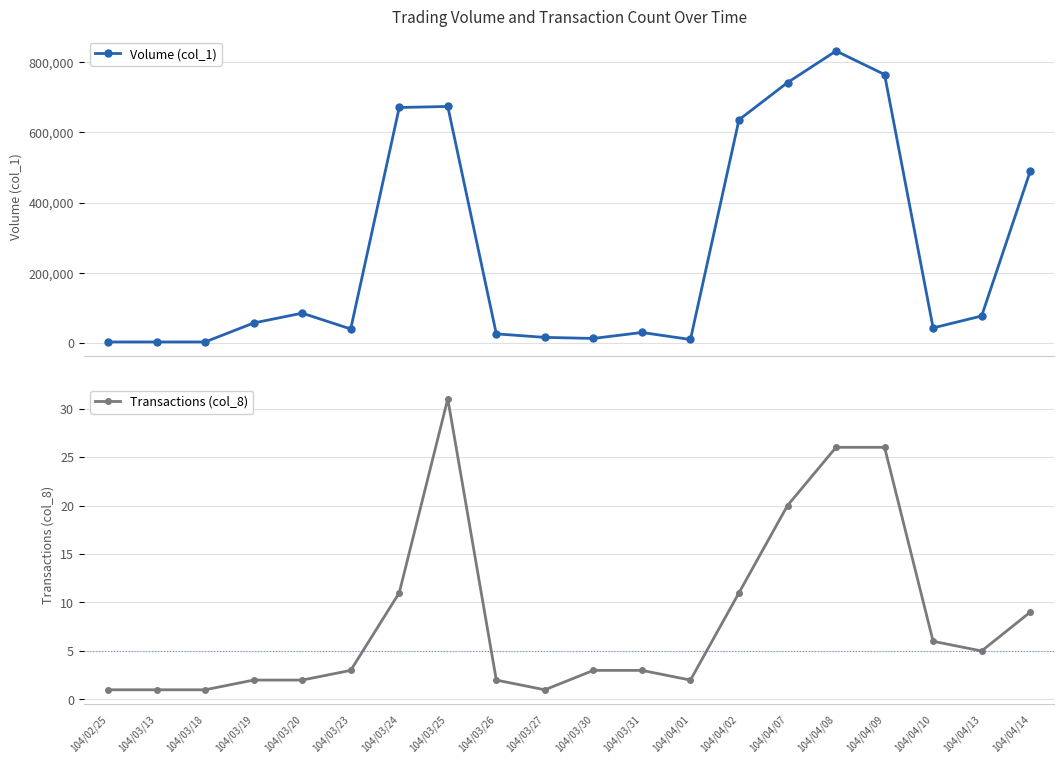

True or false: Transactions (col_8) has a value of 0 at 104/03/18.

False